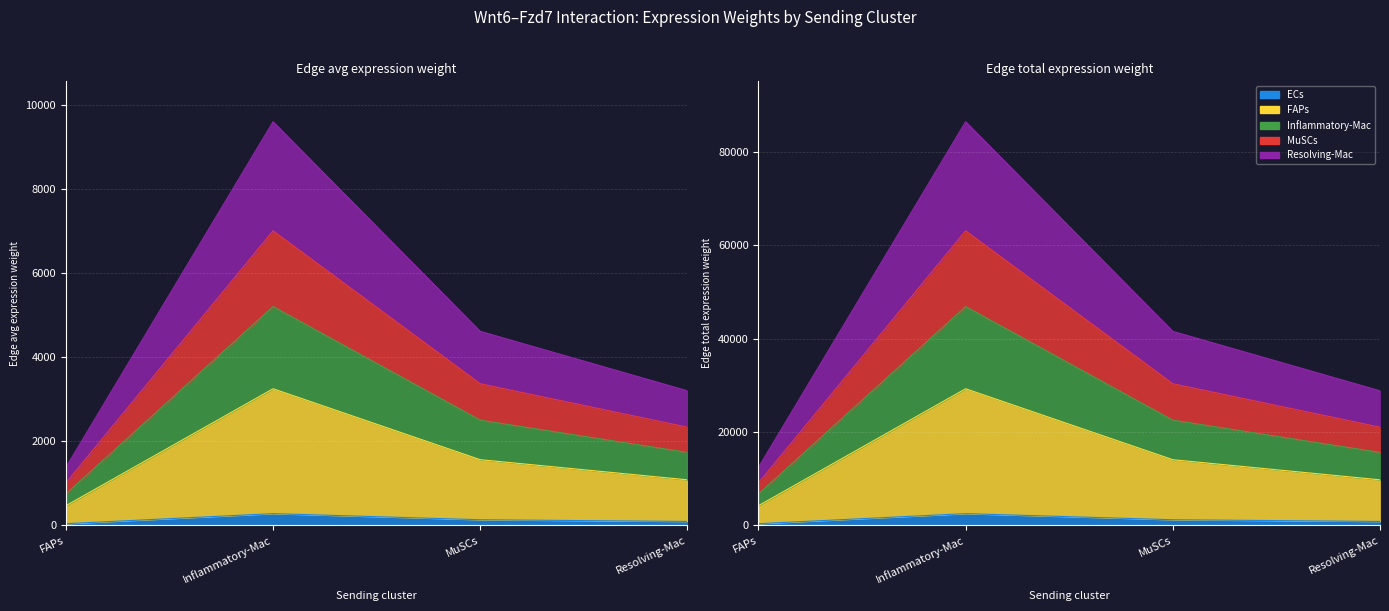

At which label does Edge total expression weight first exceed 134?

Inflammatory-Mac